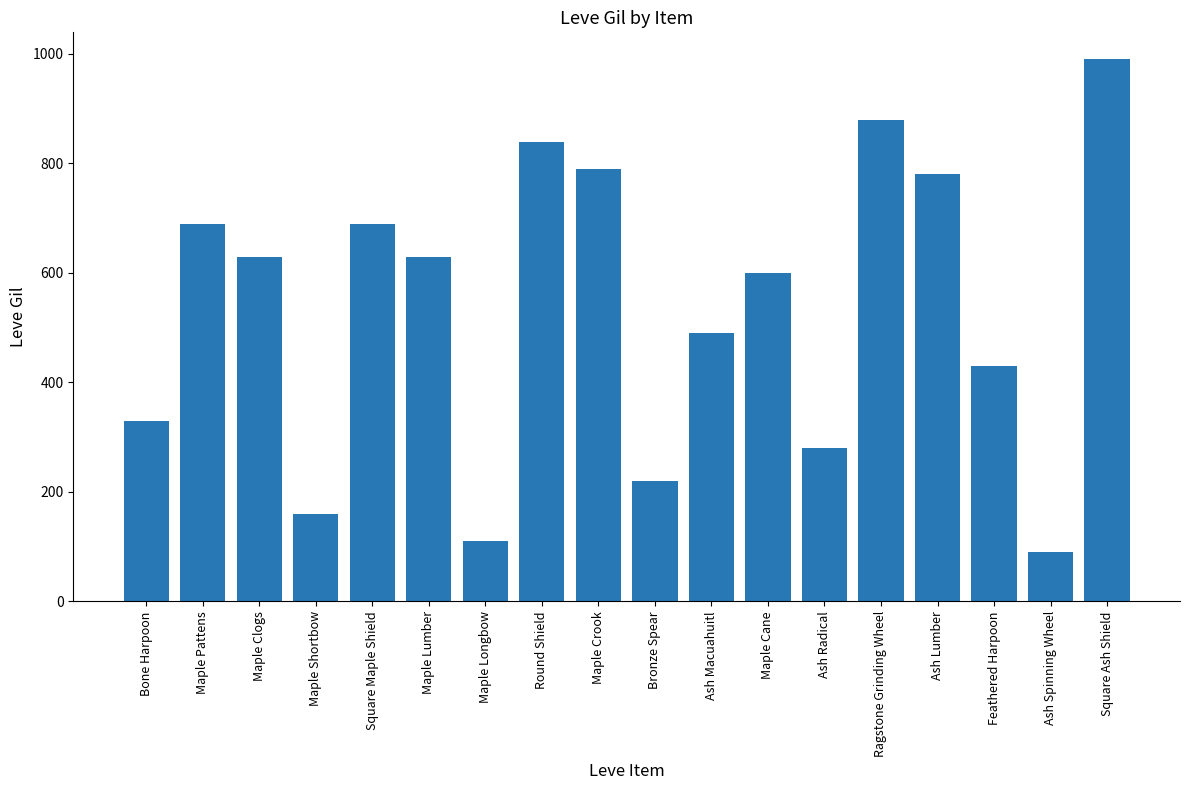

The chart shows a value of 790 at Maple Crook. True or false?

True